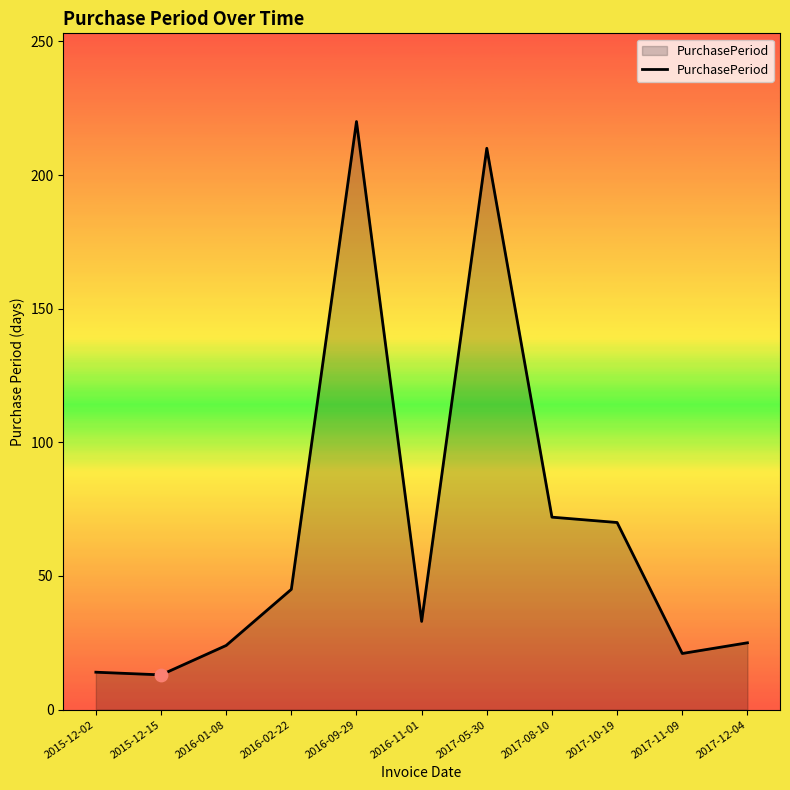

Which has a higher value, 2016-09-29 or 2017-08-10?

2016-09-29